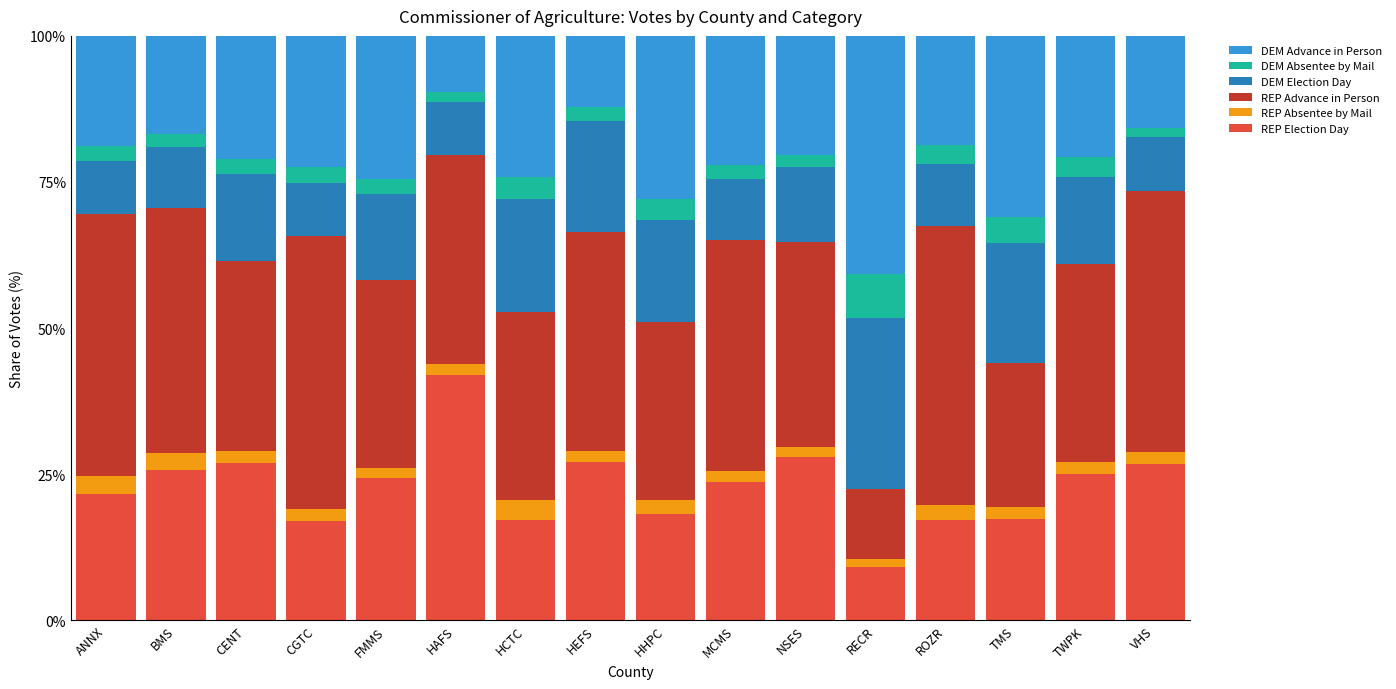

What is the total value across all series at CGTC?

100.0